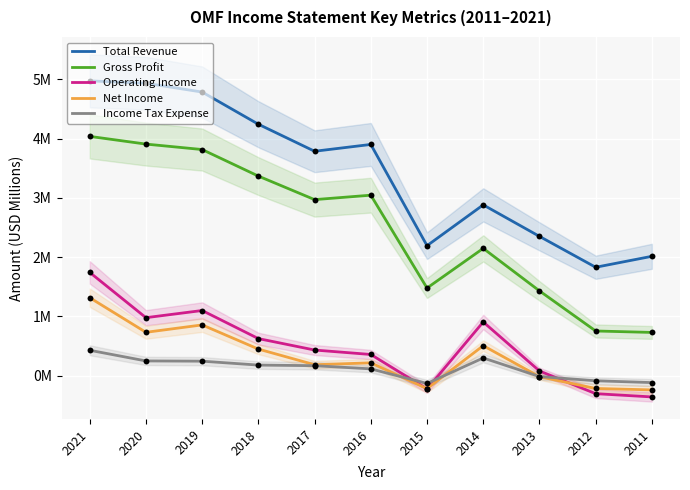

At how many categories does at least one series exceed 0?

11